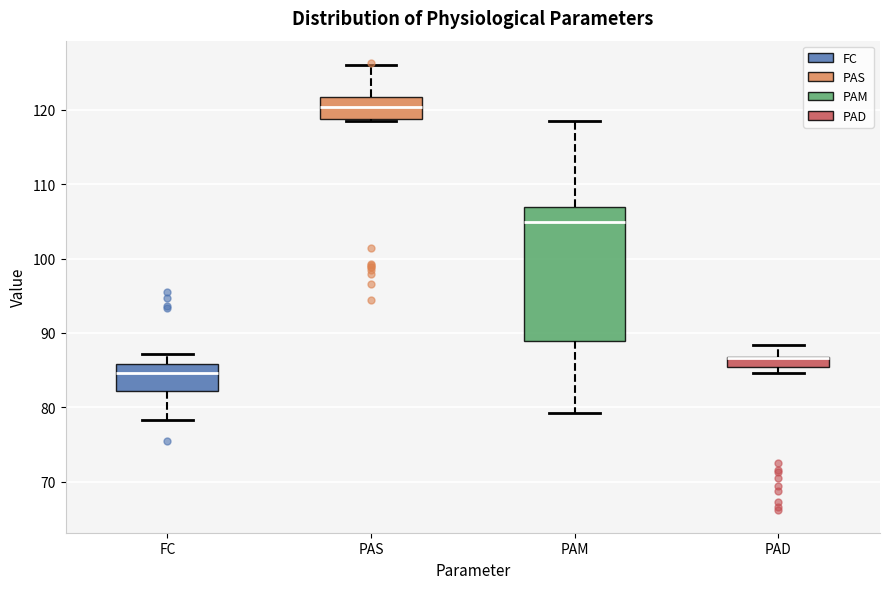

Where does the median line of the box for PAM sit on the y-axis? The values are not printed on the chart, so give them approximately, as read against the axis.

105